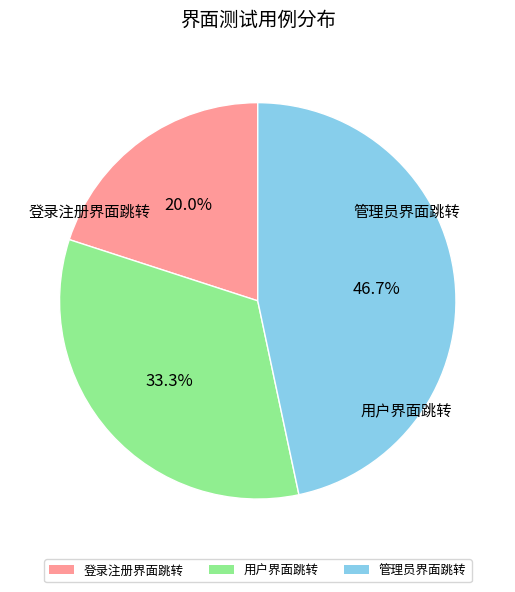

Is the sum of 登录注册界面跳转 and 用户界面跳转 greater than half?

Yes